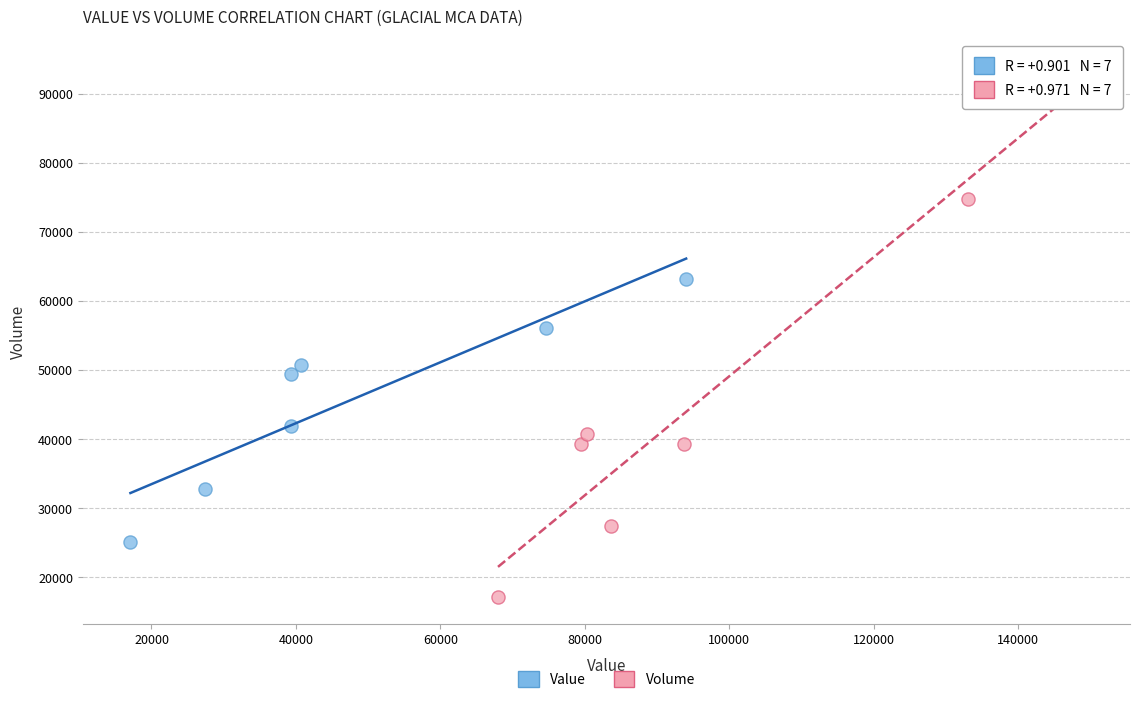

Which series reaches the minimum Y coordinate?

Volume